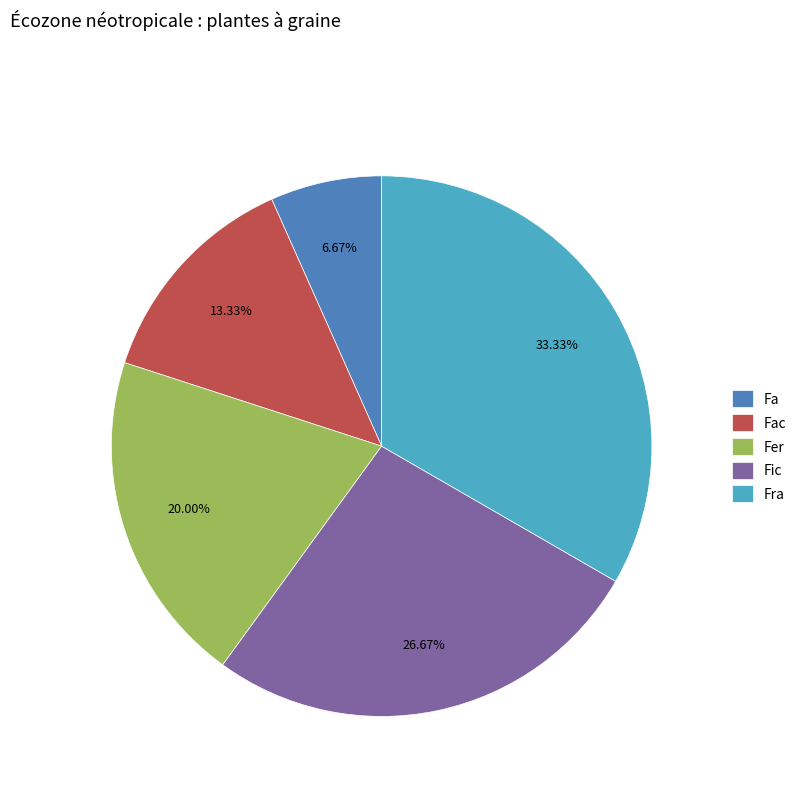

Rank the categories by value from lowest to highest.

Fa, Fac, Fer, Fic, Fra